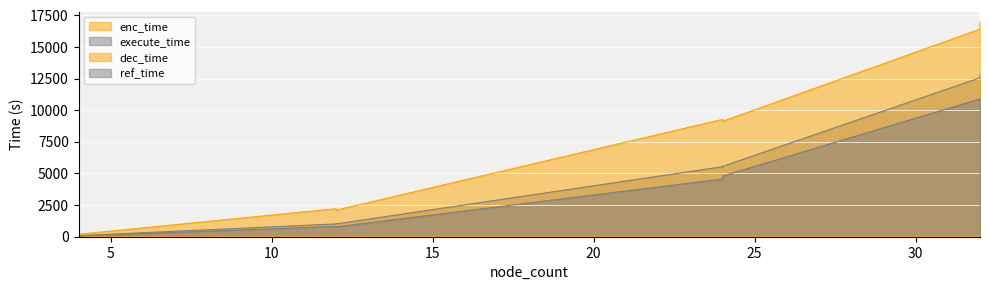

The dec_time series shows 249.7 at 4. True or false?

False